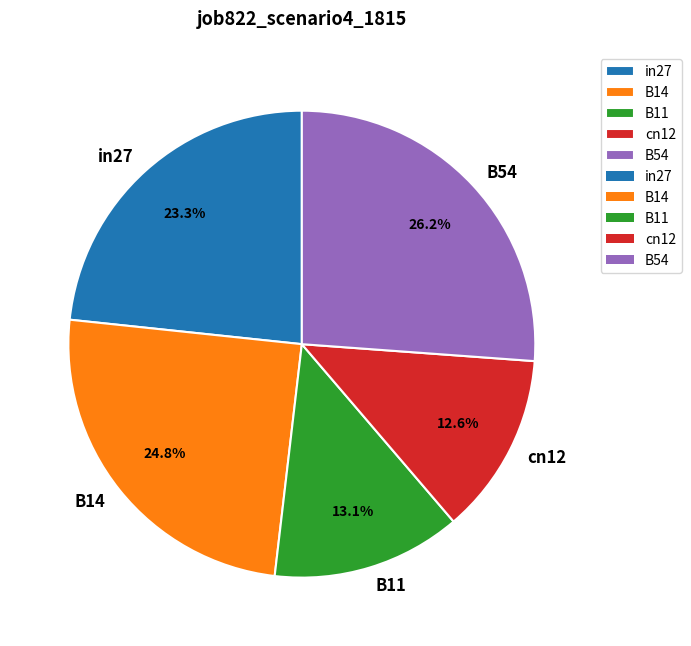

Combined, what portion of the pie is B14 and B11?

37.9%